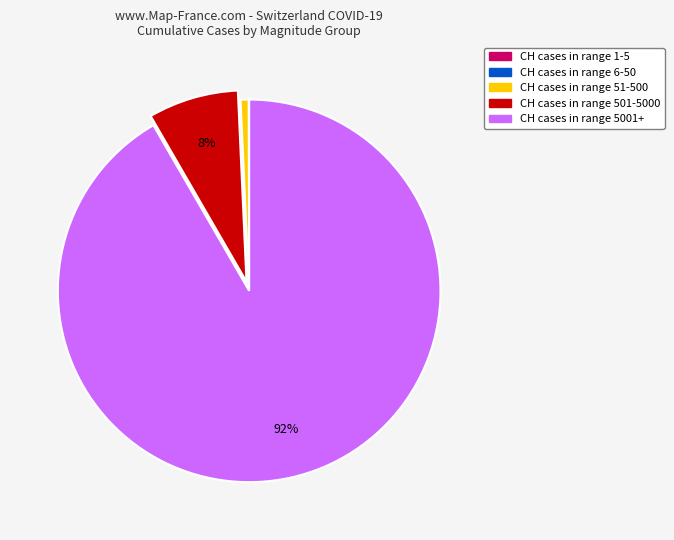

Is there any slice that represents more than half of the pie?

Yes